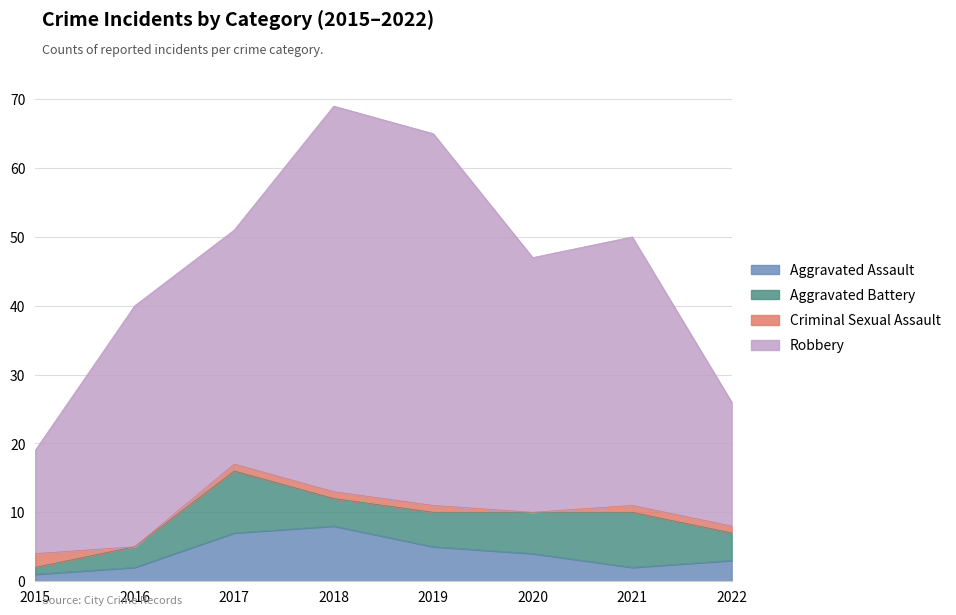

Does the chart have visible grid lines?

Yes